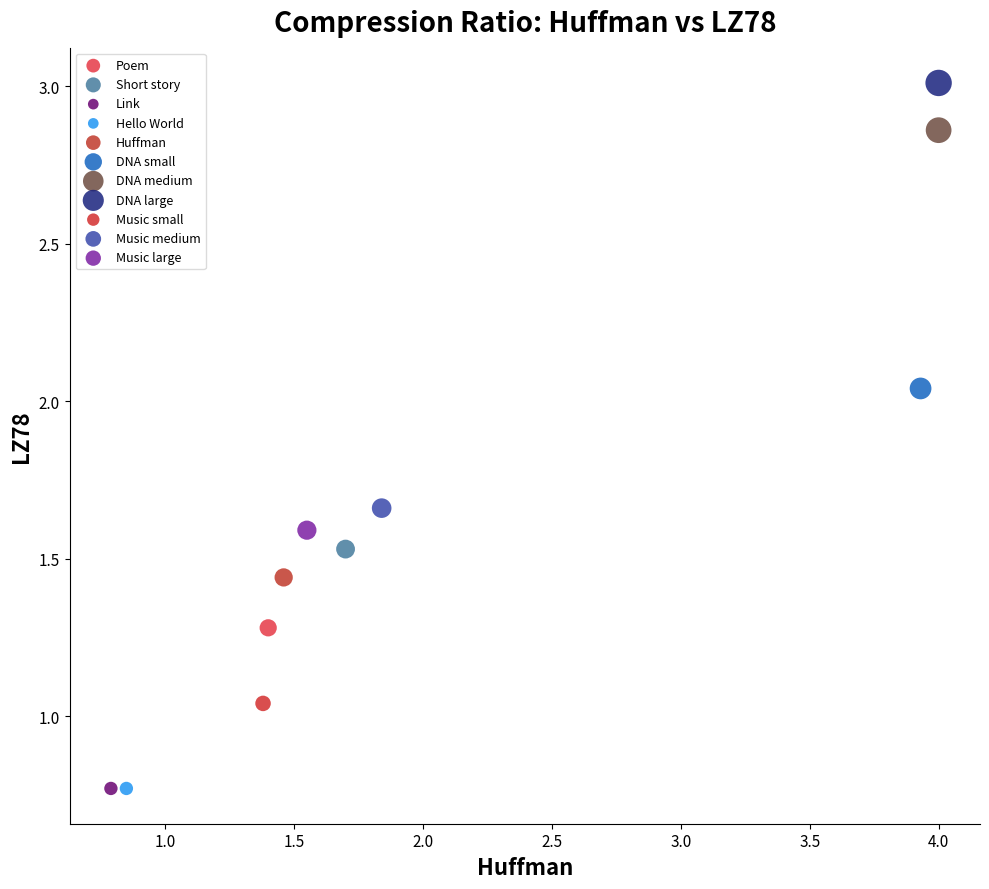

Which series contains the highest Y value?

DNA large